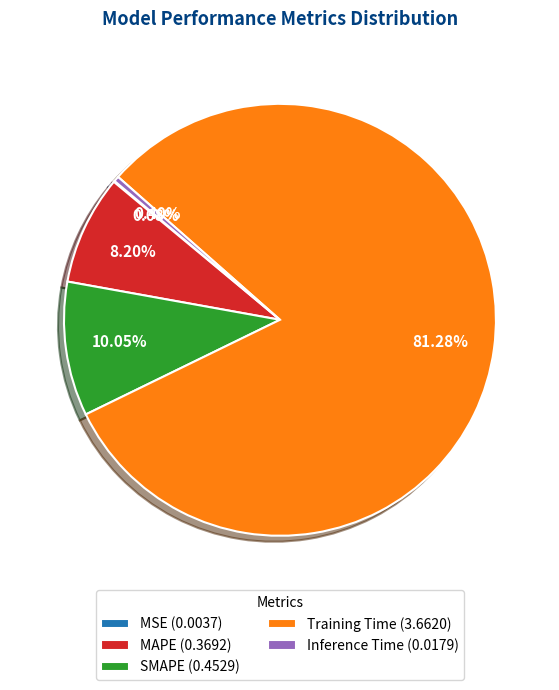

Combined, do MAPE (0.3692) and SMAPE (0.4529) account for over 50%?

No